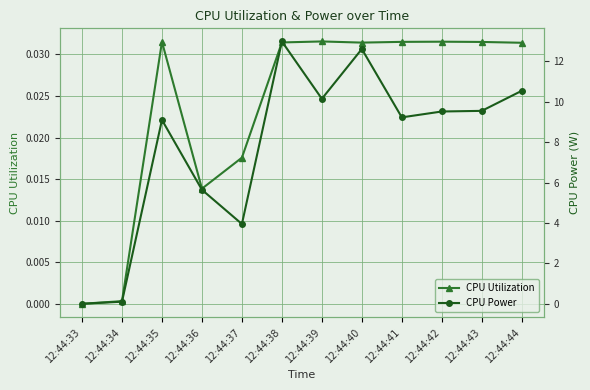

True or false: CPU Power has a value of 3.4 at 12:44:41.

False